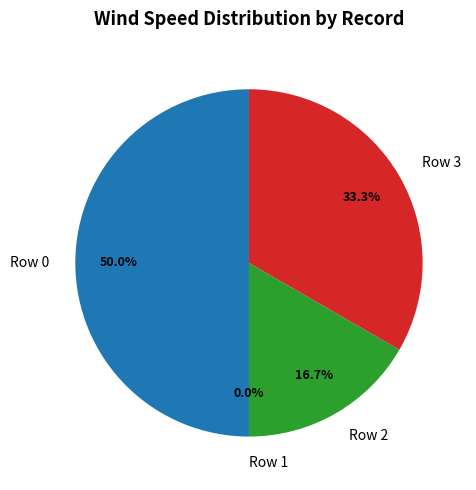

Count the number of slices in the pie.

4